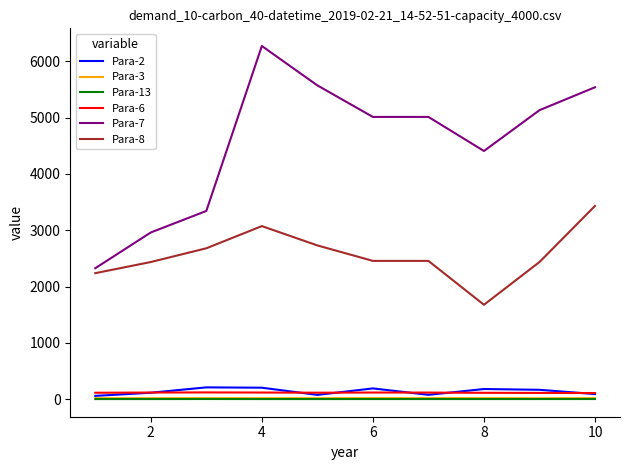

What is the maximum value shown in the chart?

6272.0